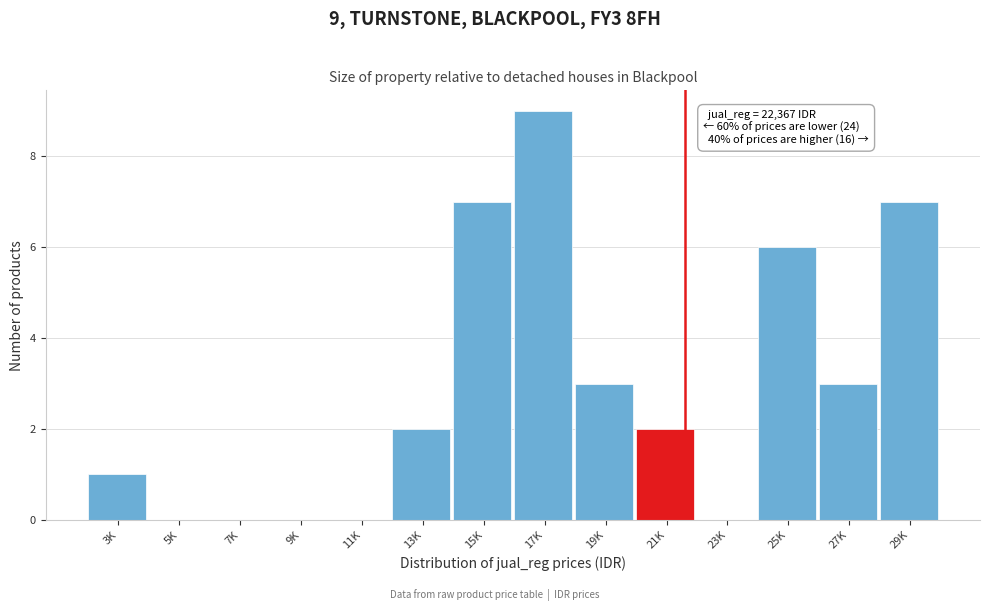

Reading left to right, transcribe all the data shown in this chart.

3K=1	5K=0	7K=0	9K=0	11K=0	13K=2	15K=7	17K=9	19K=3	21K=2	23K=0	25K=6	27K=3	29K=7